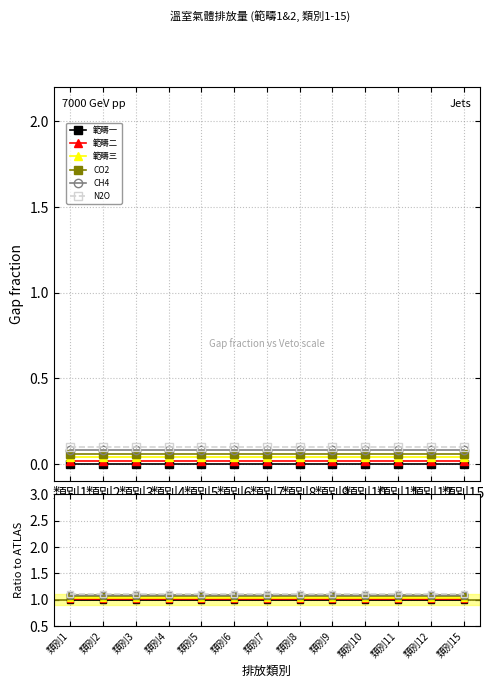

List the series in order of their peak value, highest first.

N2O, CH4, CO2, 範疇三, 範疇二, 範疇一